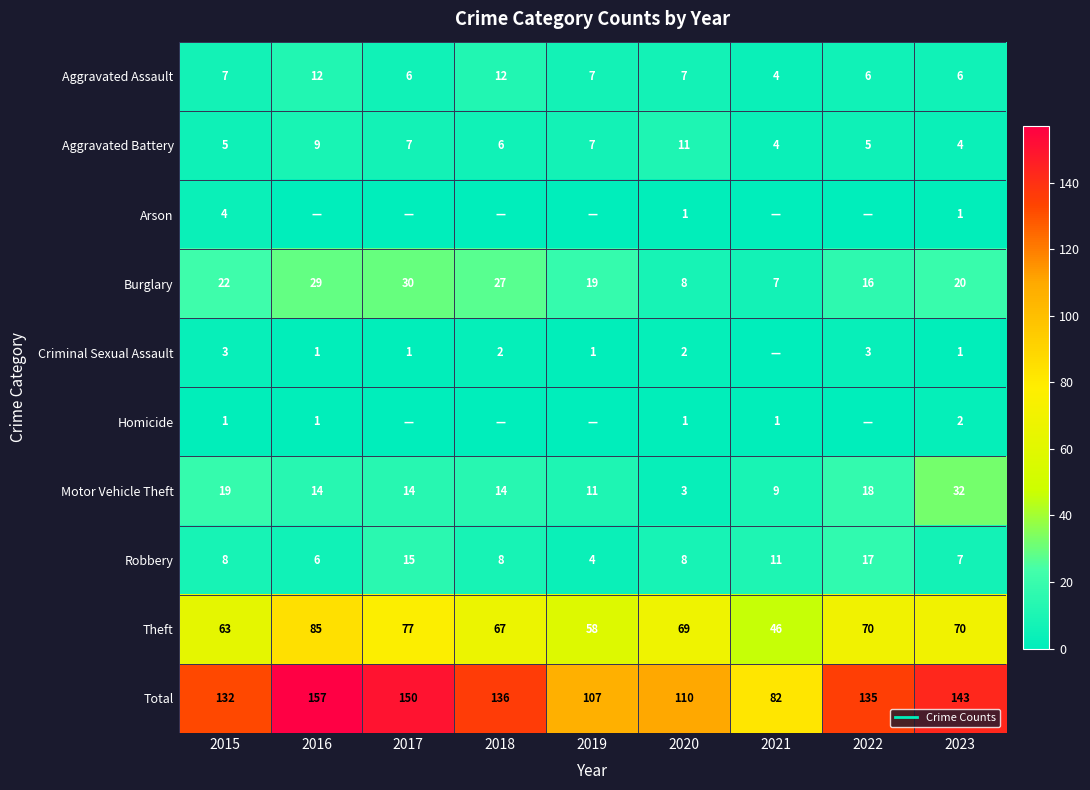

How many values in the Aggravated Battery series exceed 6?

4